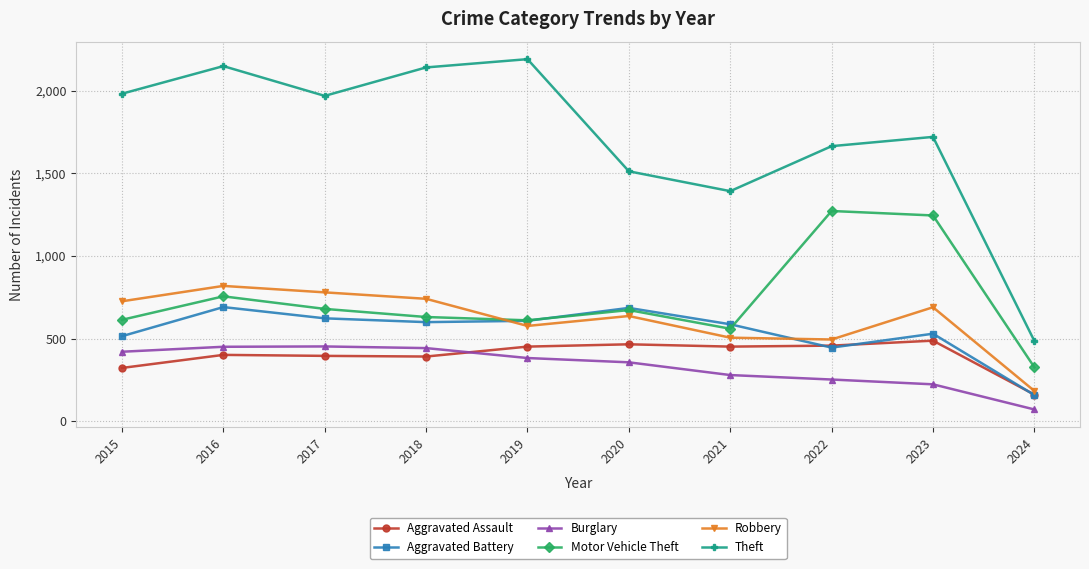

Is the value of Theft at 2024 greater than the value of Aggravated Assault at 2020?

Yes